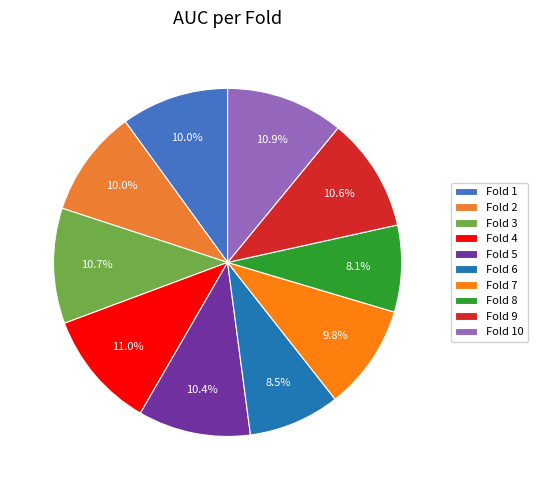

What is the change in value from Fold 5 to Fold 6?

-0.1